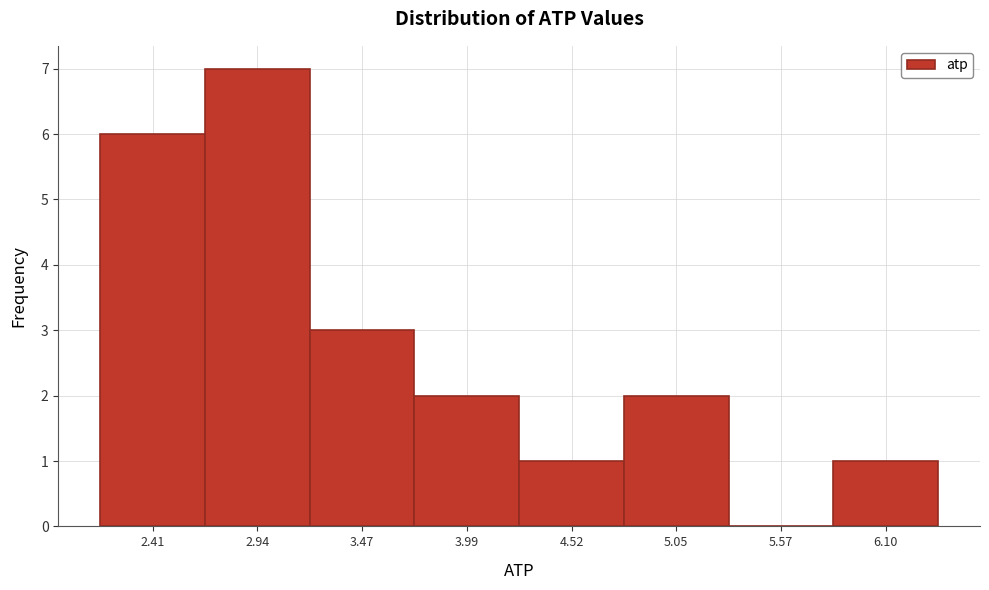

Reading right to left, what are all the values shown in this chart?

6.10=1	5.57=0	5.05=2	4.52=1	3.99=2	3.47=3	2.94=7	2.41=6